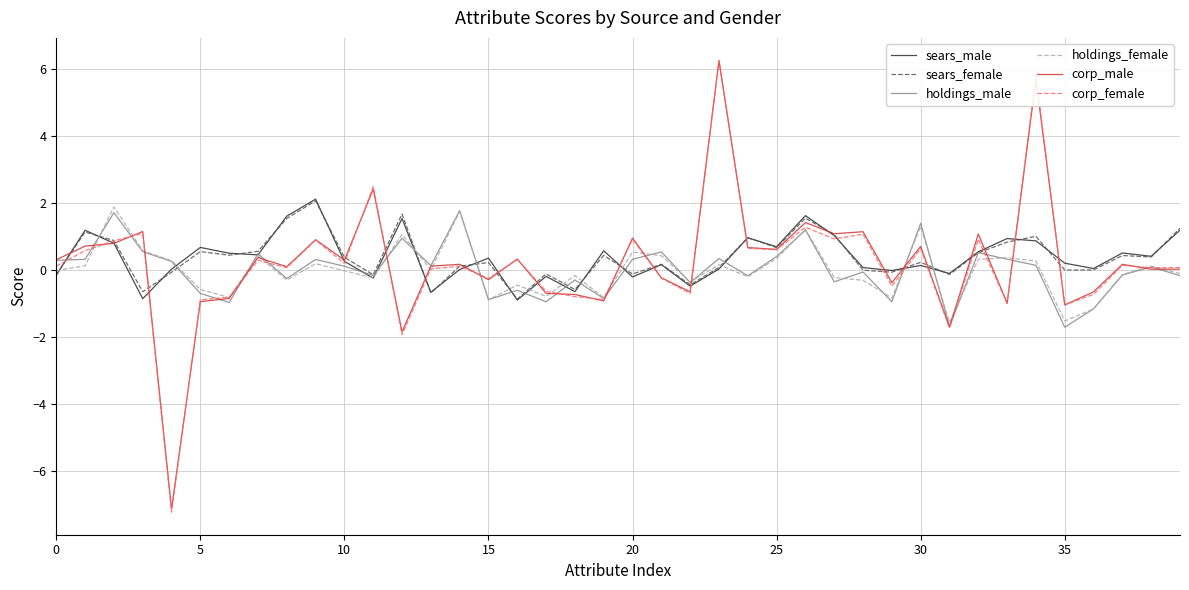

Which series has the largest range (max minus min)?

corp_female